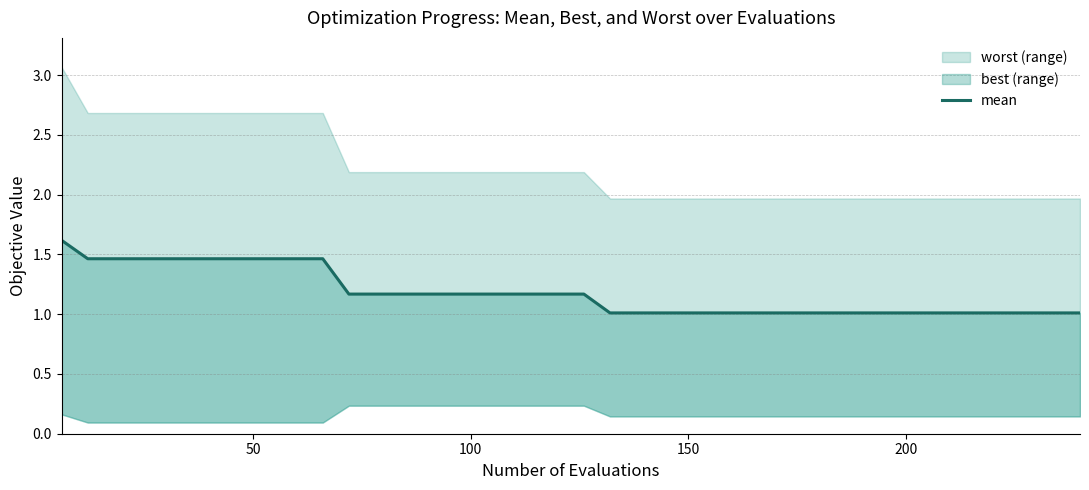

How many lines are shown in the chart?

1